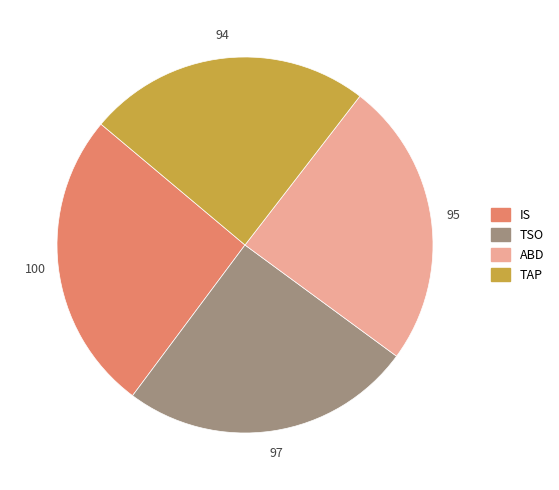

Which category has the biggest portion of the pie?

IS